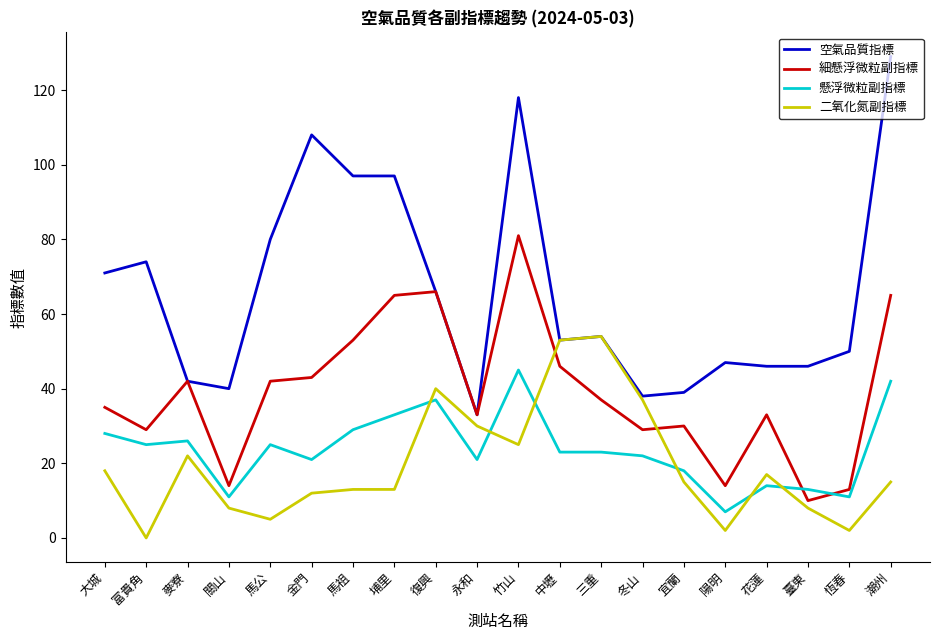

What value does the 二氧化氮副指標 series have at 麥寮?

22